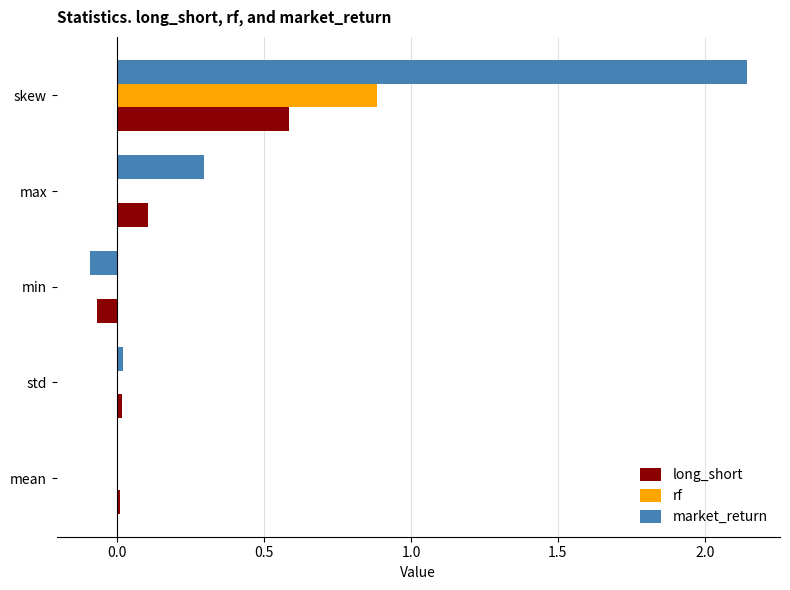

At which category does the chart reach its peak across all series?

skew